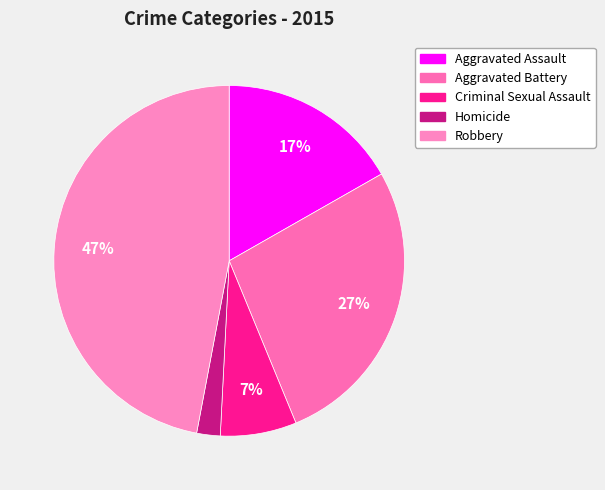

How many segments does this pie chart have?

5